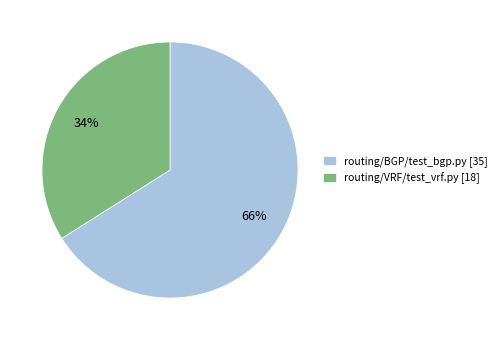

Which has a higher value, routing/BGP/test_bgp.py [35] or routing/VRF/test_vrf.py [18]?

routing/BGP/test_bgp.py [35]